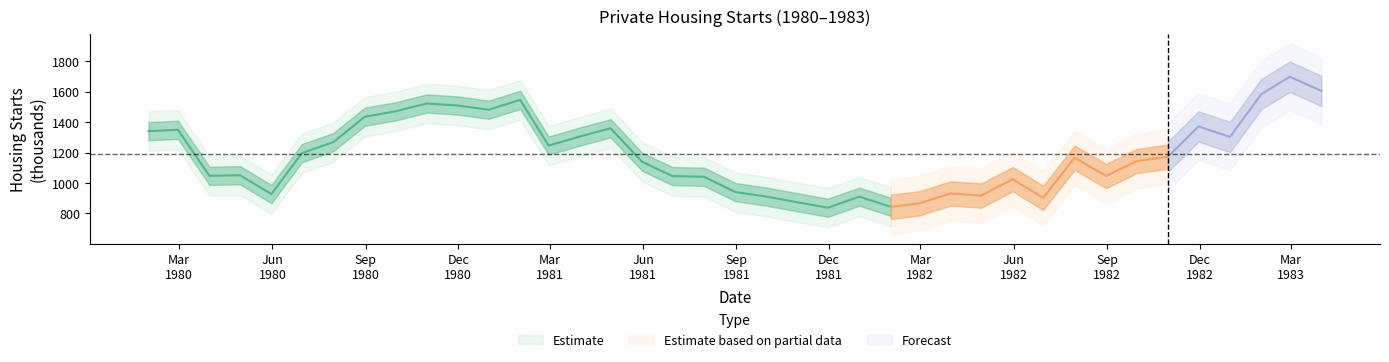

At which category does the chart reach its peak across all series?

37